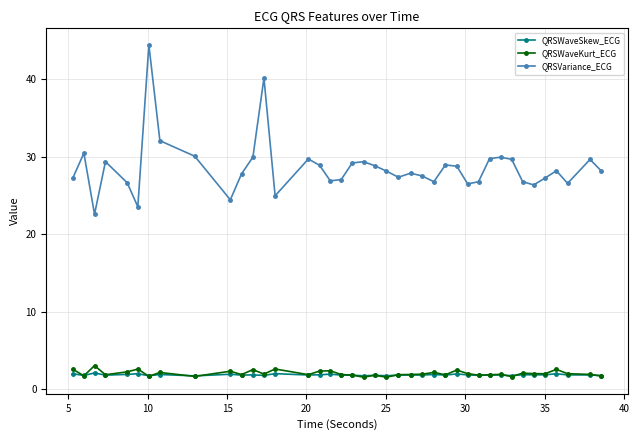

What is the maximum value shown in the chart?

44.4